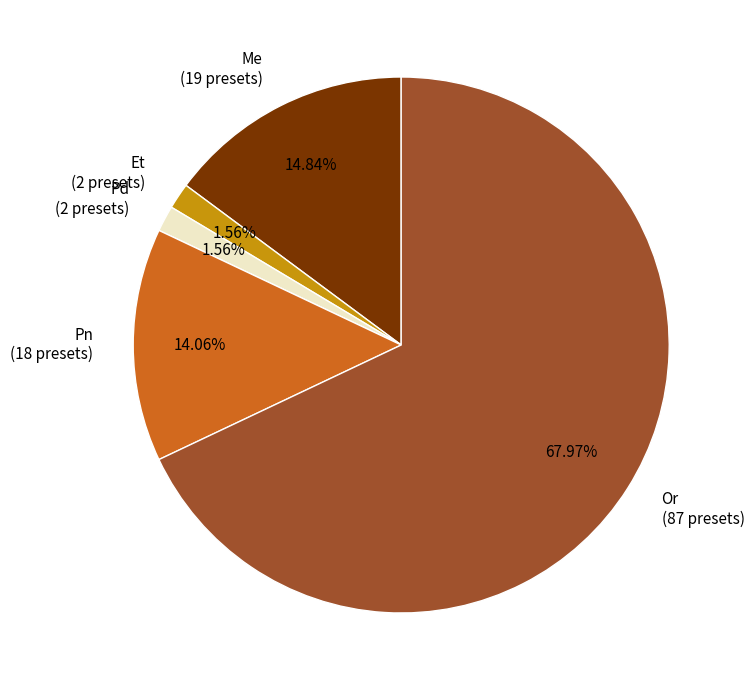

To the nearest percent, what portion does Me represent?

15%